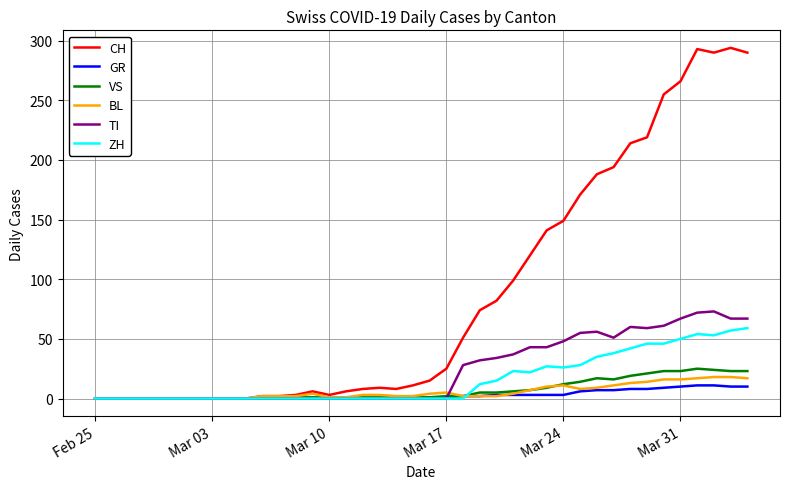

Which series has the largest total across all categories?

CH